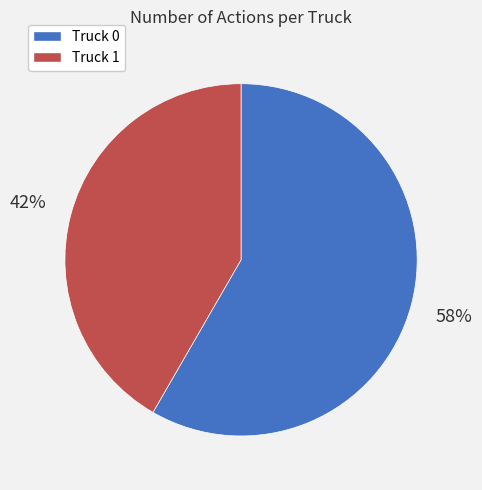

Which slice is the largest?

Truck 0